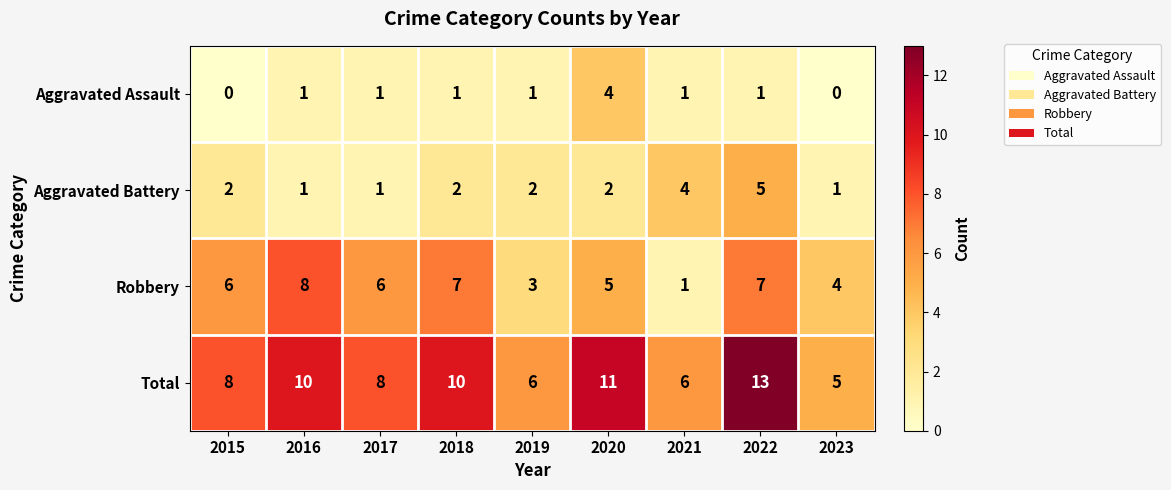

What is the difference between the highest and lowest values at 2021?

5